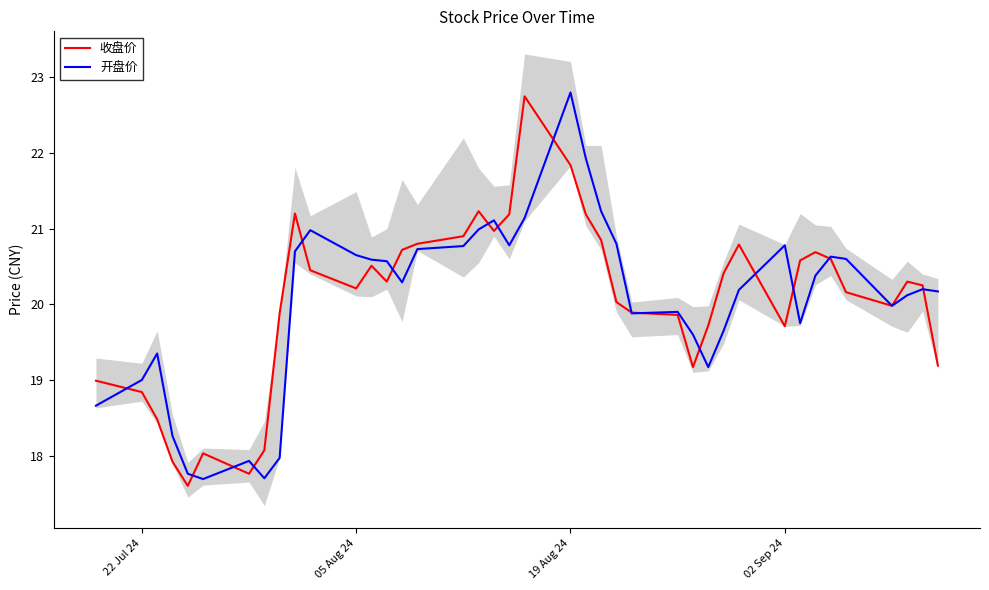

How many interior local valleys does the 收盘价 series have?

8